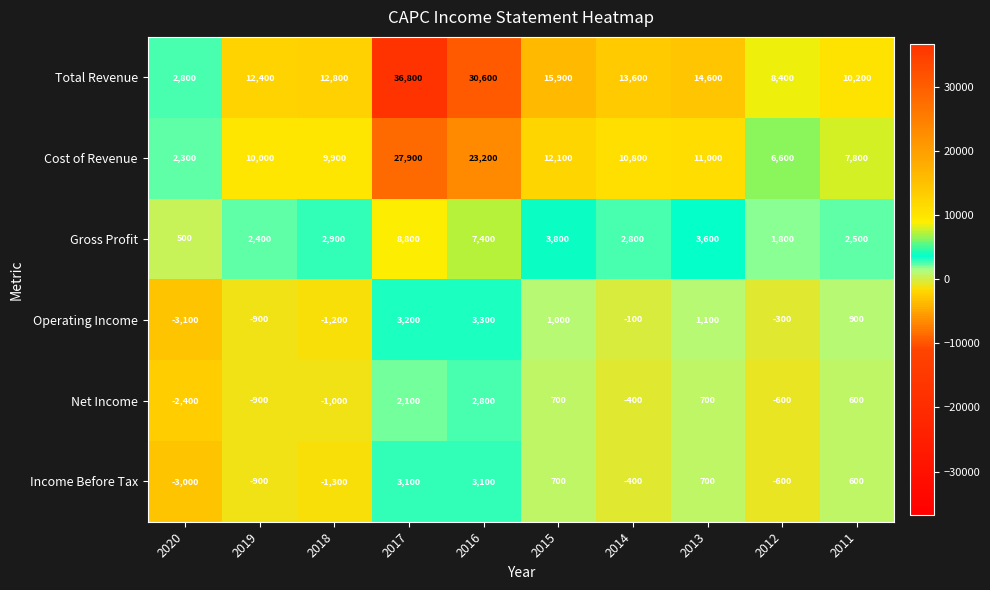

The value of Gross Profit at 2020 is 318. True or false?

False